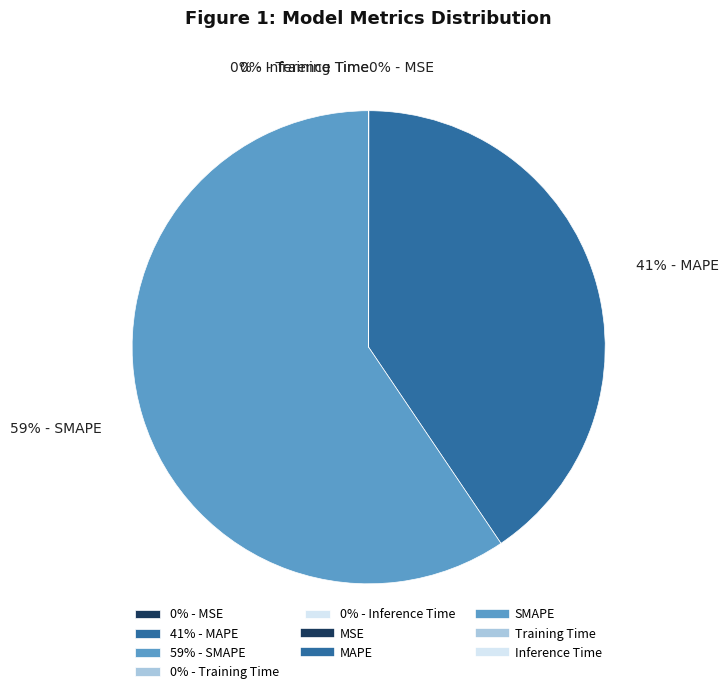

To the nearest percent, what is the average slice percentage?

20%